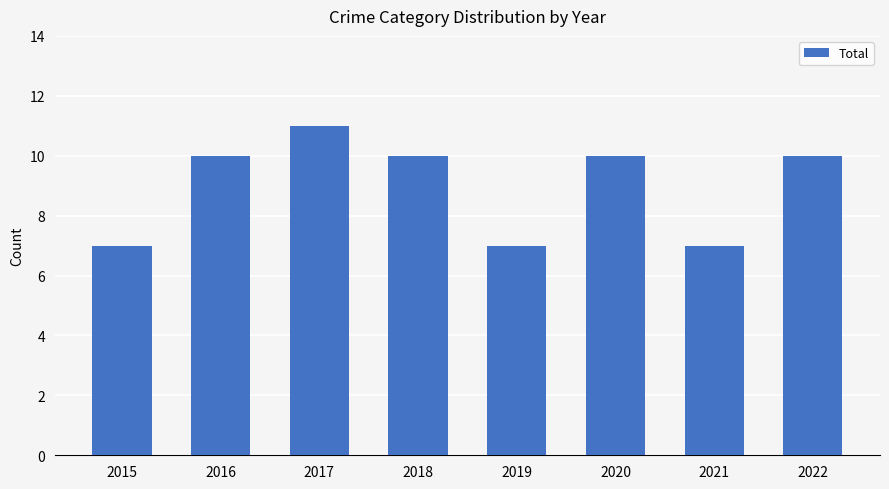

How many values are below 10?

3